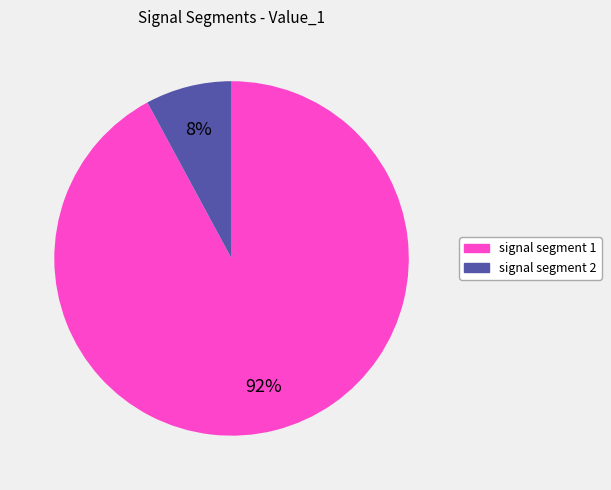

Is there any slice that represents more than half of the pie?

Yes